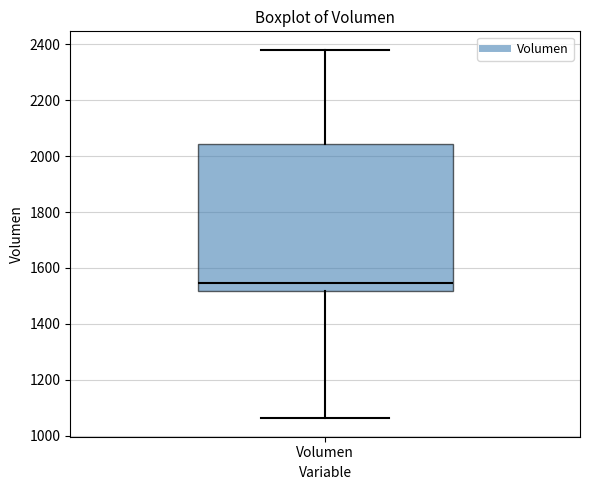

Where is the upper edge of the box for Volumen on the y-axis? The values are not printed on the chart, so give them approximately, as read against the axis.

2040